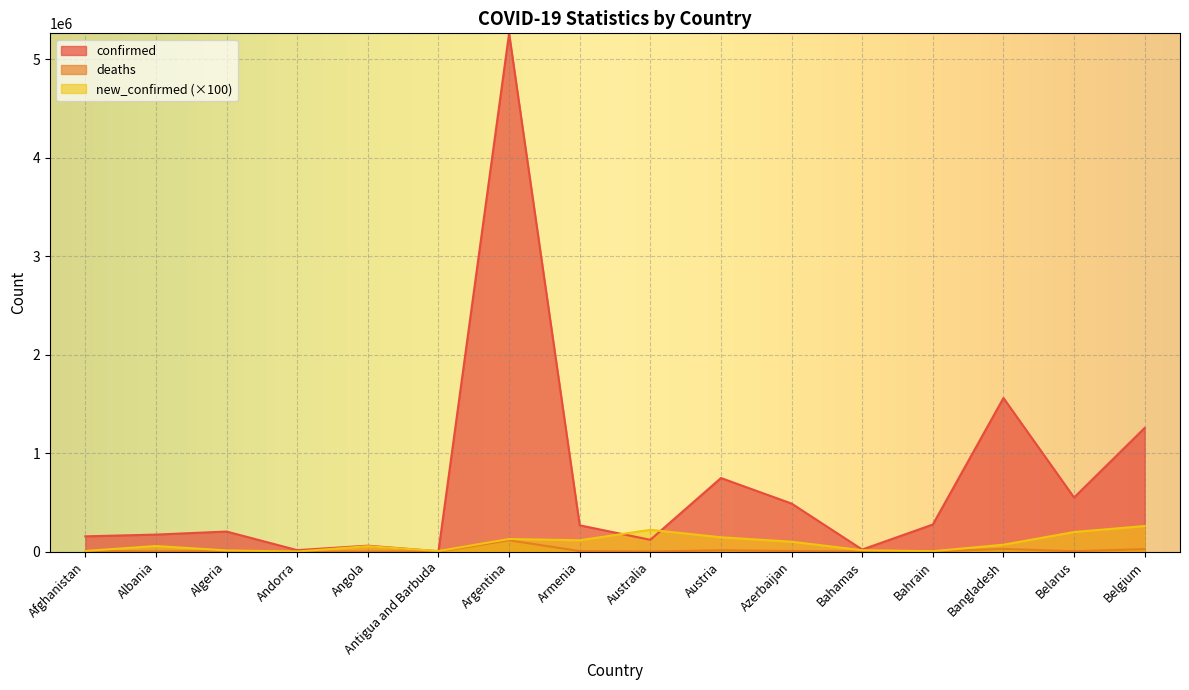

How many categories are shown in the chart?

16